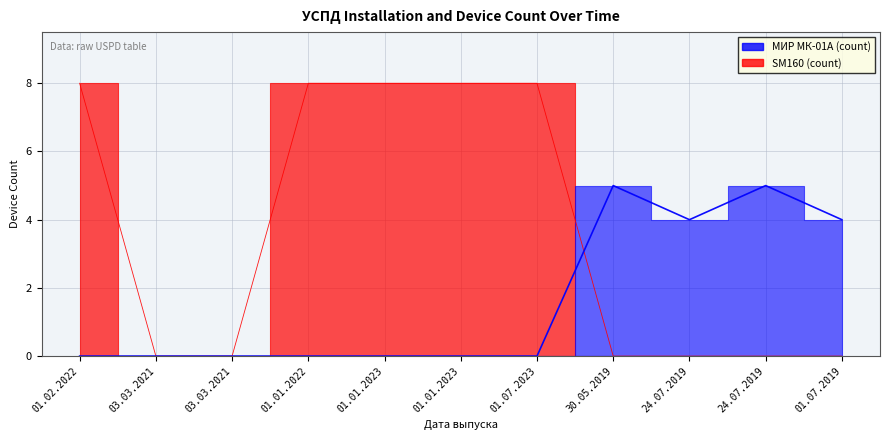

Does the chart display data point markers on the line(s)?

No